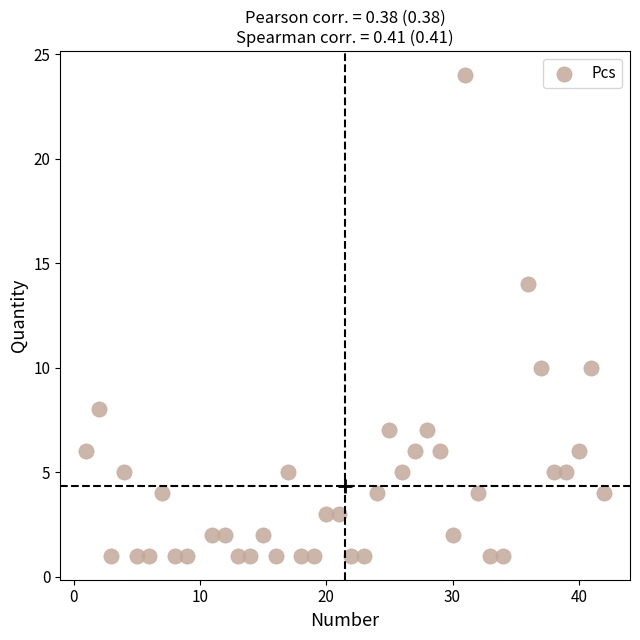

What is the range of X values (max minus min)?

41